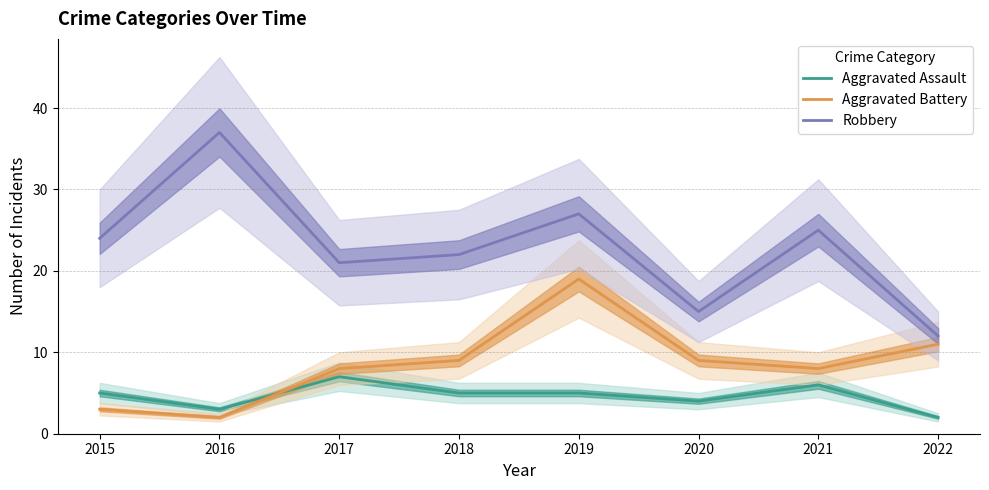

What are all the series names shown in the legend?

Aggravated Assault, Aggravated Battery, Robbery